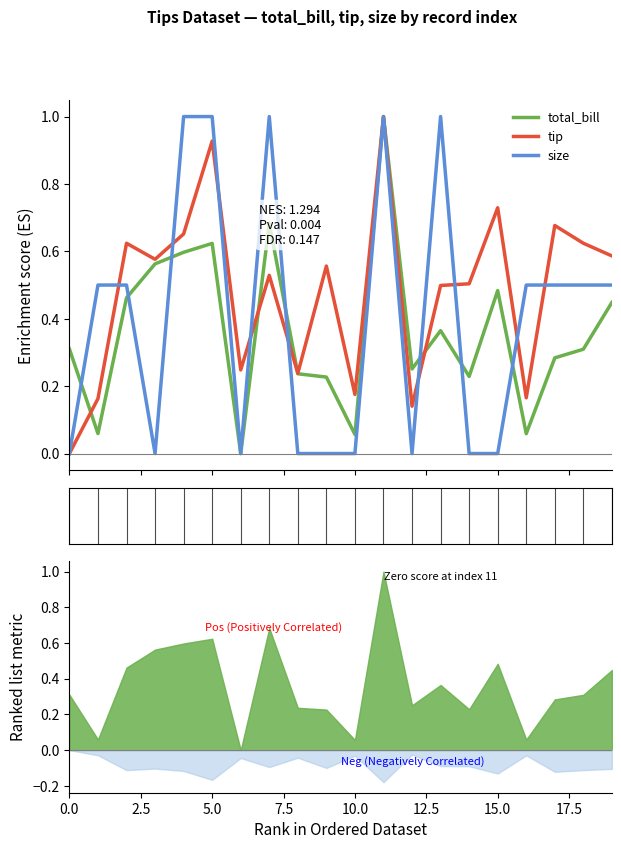

True or false: tip and total_bill cross at least once.

True